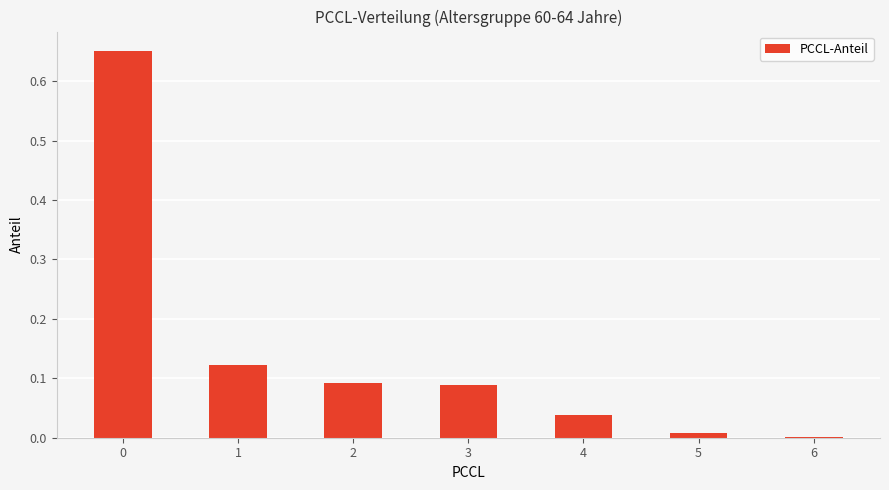

What is the sum of all values?

1.0